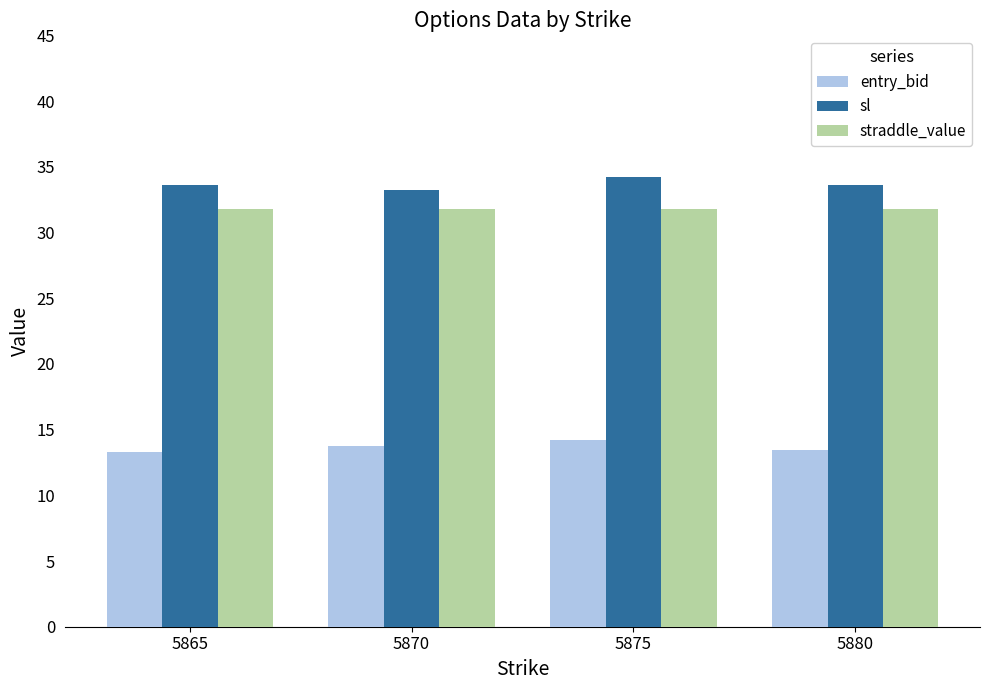

Reading left to right, what are all the values shown in this chart?

entry_bid: 13.3	13.8	14.2	13.5
sl: 33.6	33.2	34.2	33.6
straddle_value: 31.8	31.8	31.8	31.8